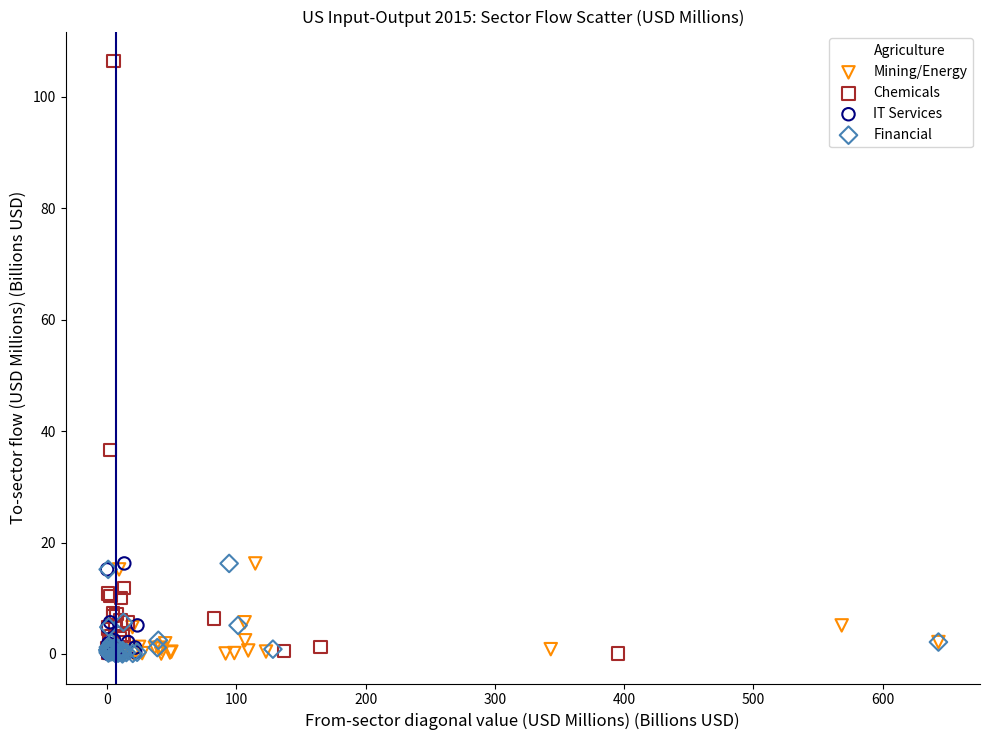

Which series has the widest spread of Y values?

Chemicals